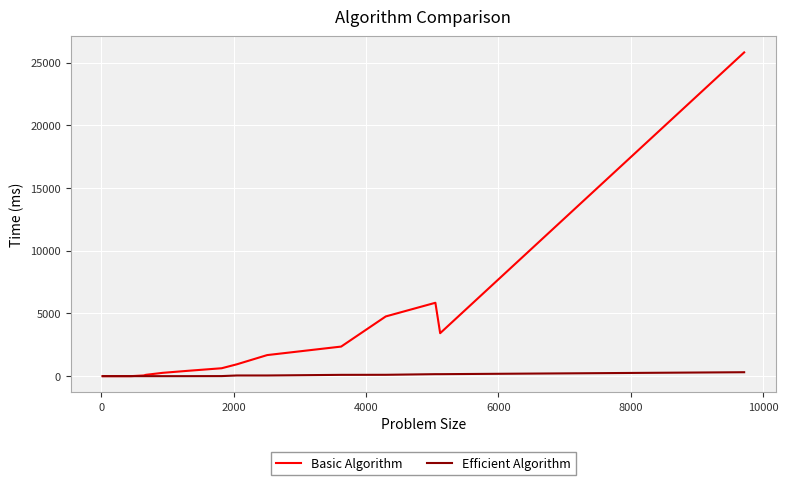

List the series in order of their overall mean, highest first.

Basic Algorithm, Efficient Algorithm